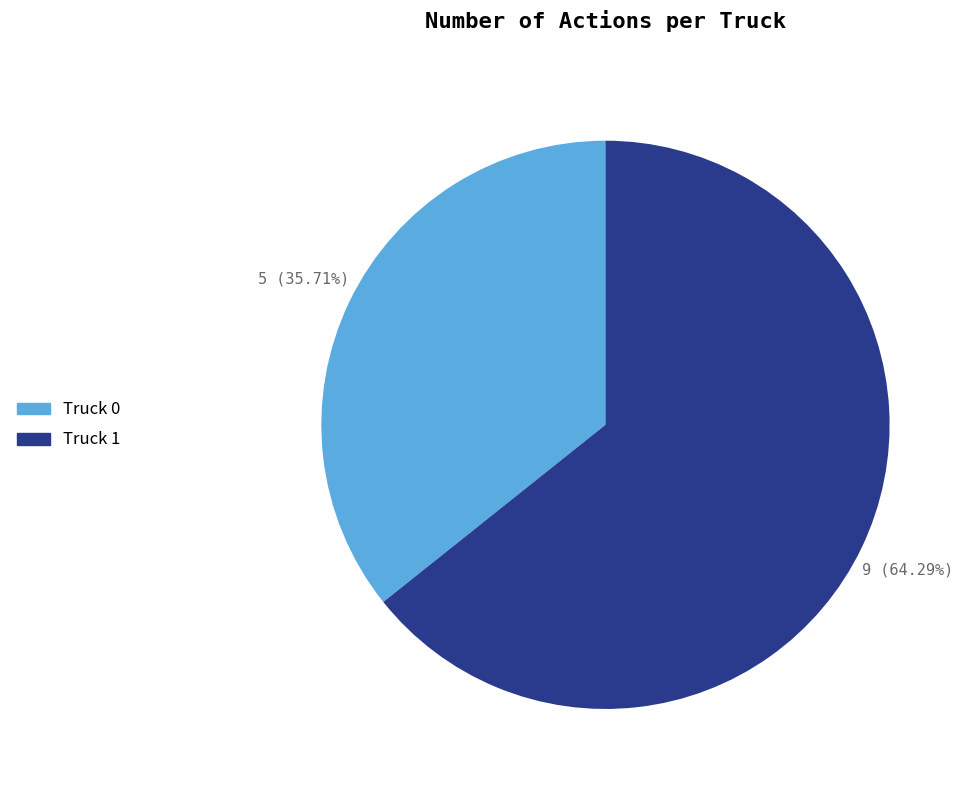

Rank the categories by value from highest to lowest.

Truck 1, Truck 0